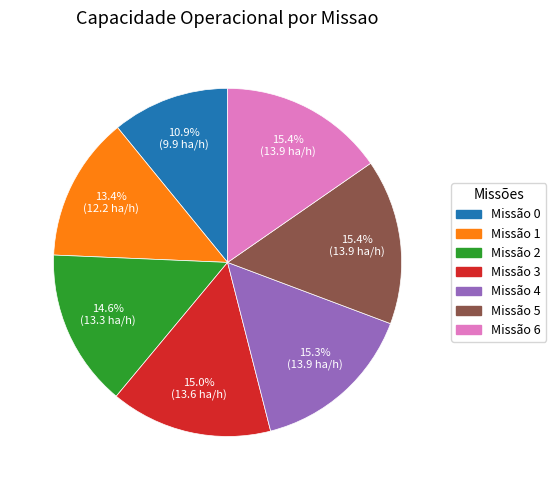

Is there a majority slice in this chart?

No